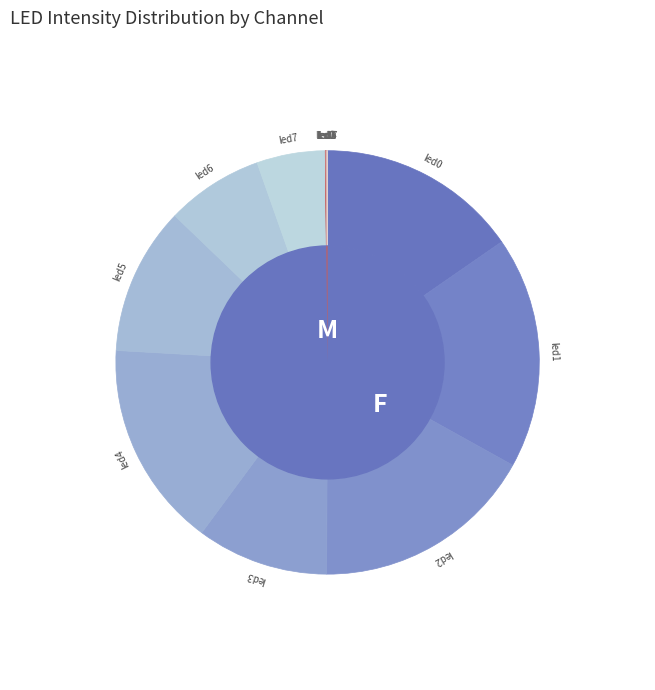

What percentage do 3 and 5 together represent?

21.4%